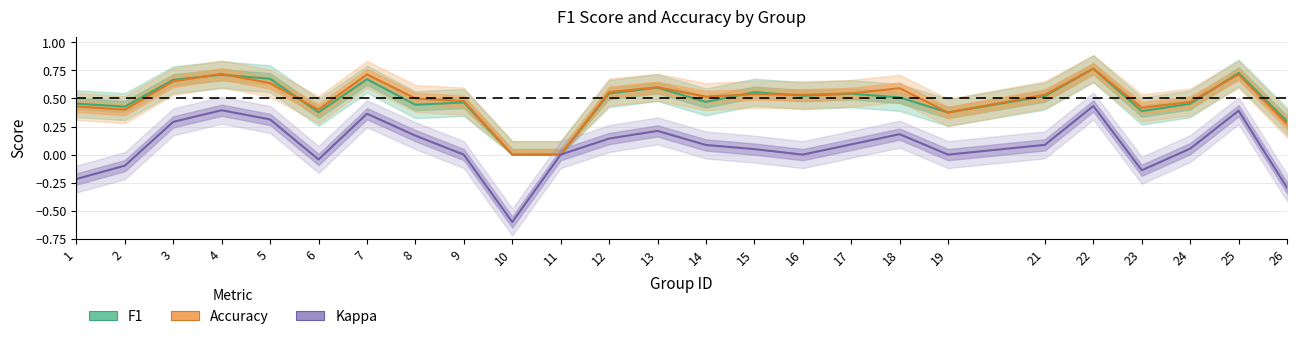

At 7, list the series in order from smallest to largest.

kappa, f1, accuracy